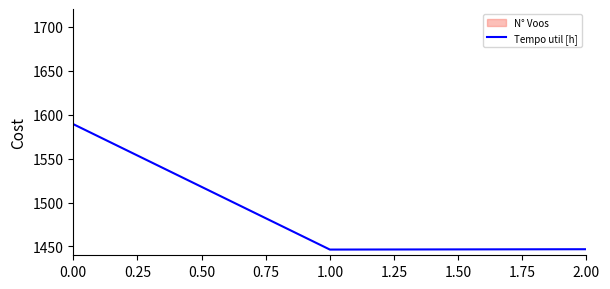

Does the chart display data point markers on the line(s)?

No